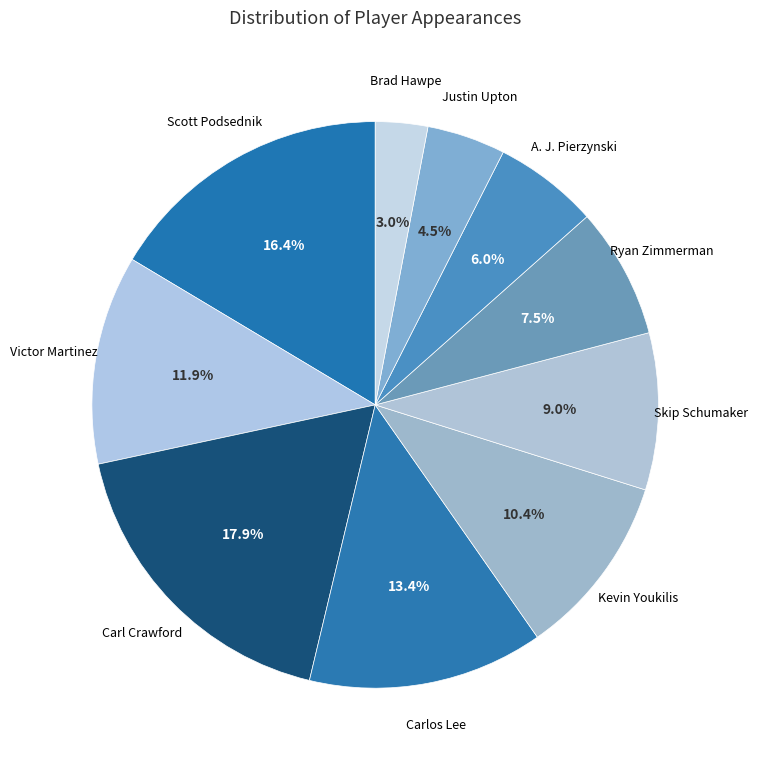

Between Justin Upton and Victor Martinez, which is larger?

Victor Martinez